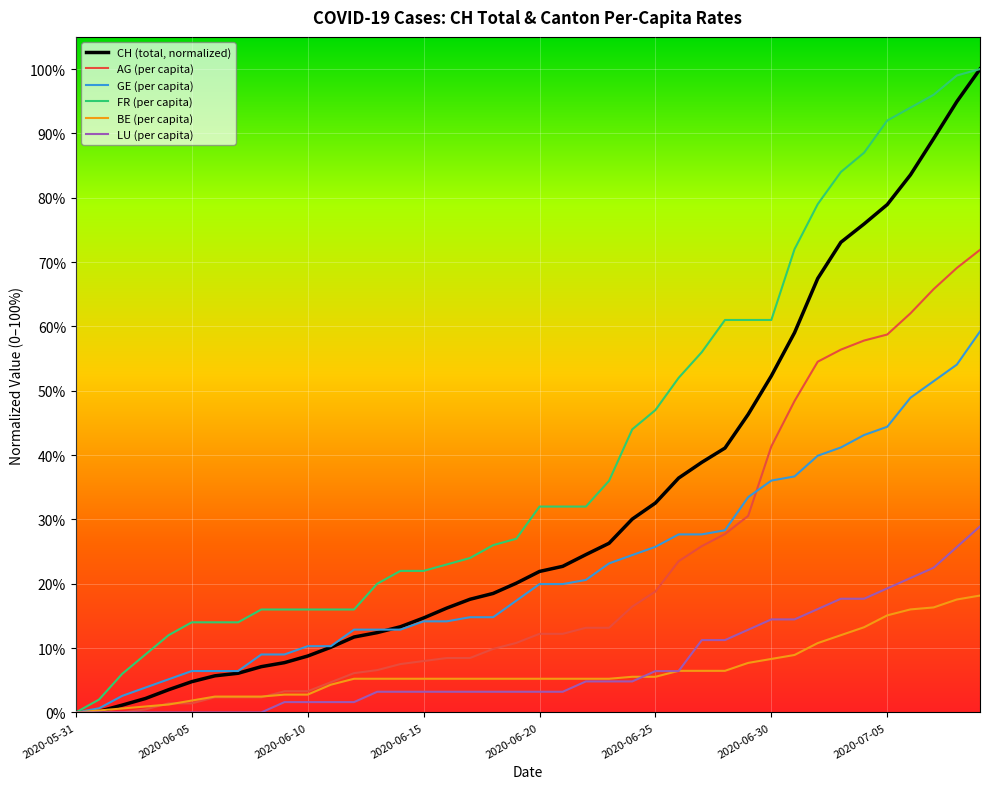

Is this an area chart (filled region under the line)?

No